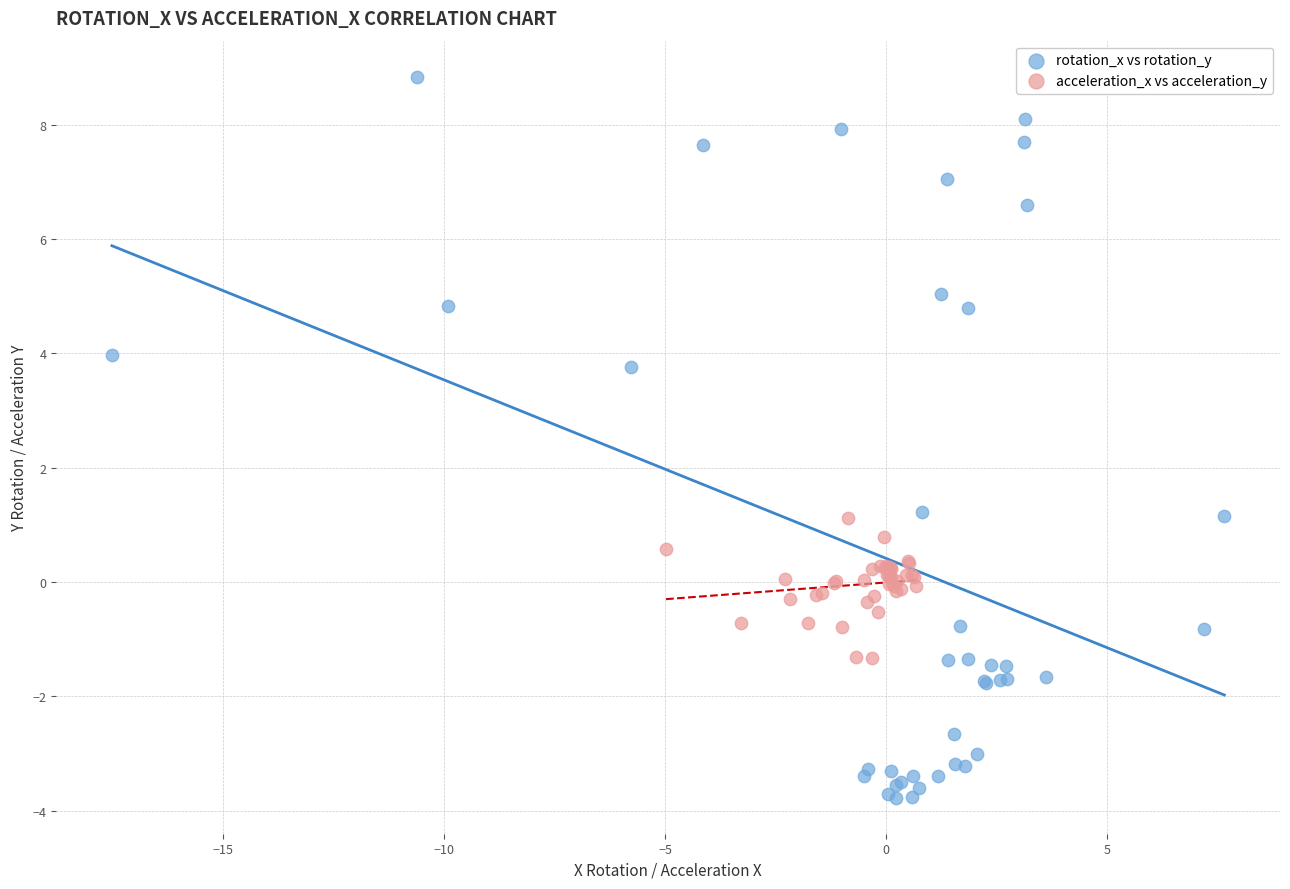

What are all the series names shown in the legend?

rotation_x vs rotation_y, acceleration_x vs acceleration_y